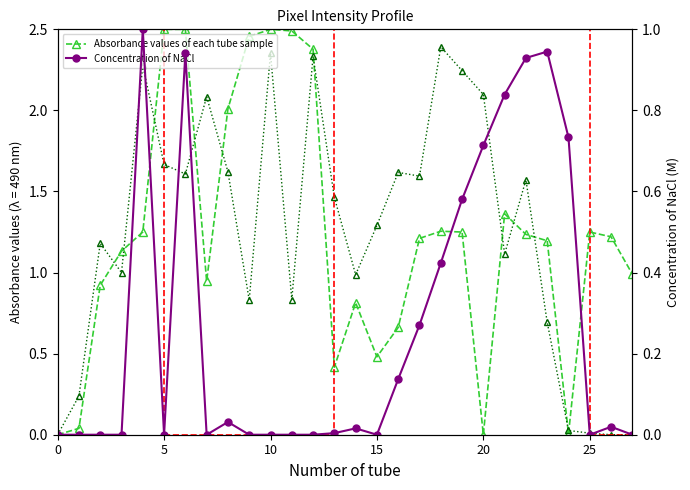

What is the total value across all series at 8?

3.7